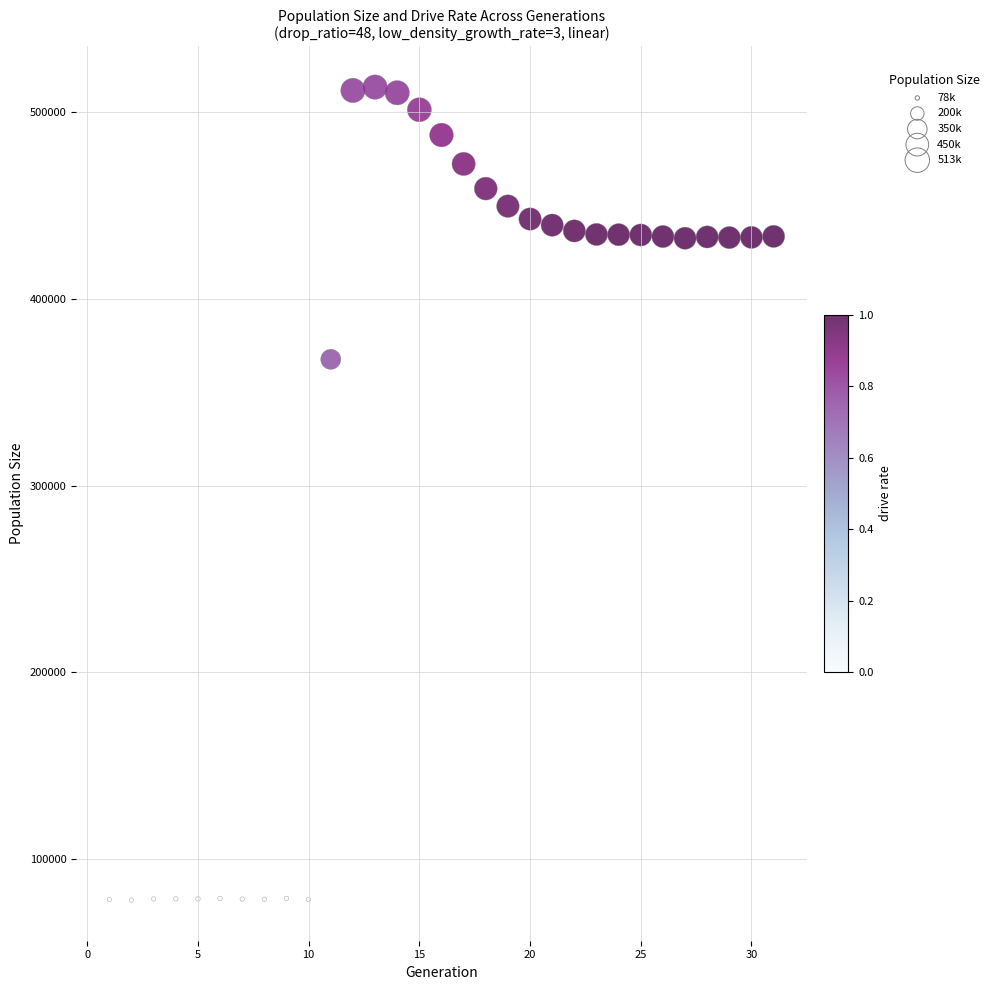

What Y value in the scatter plot is closest to 295768?

367633